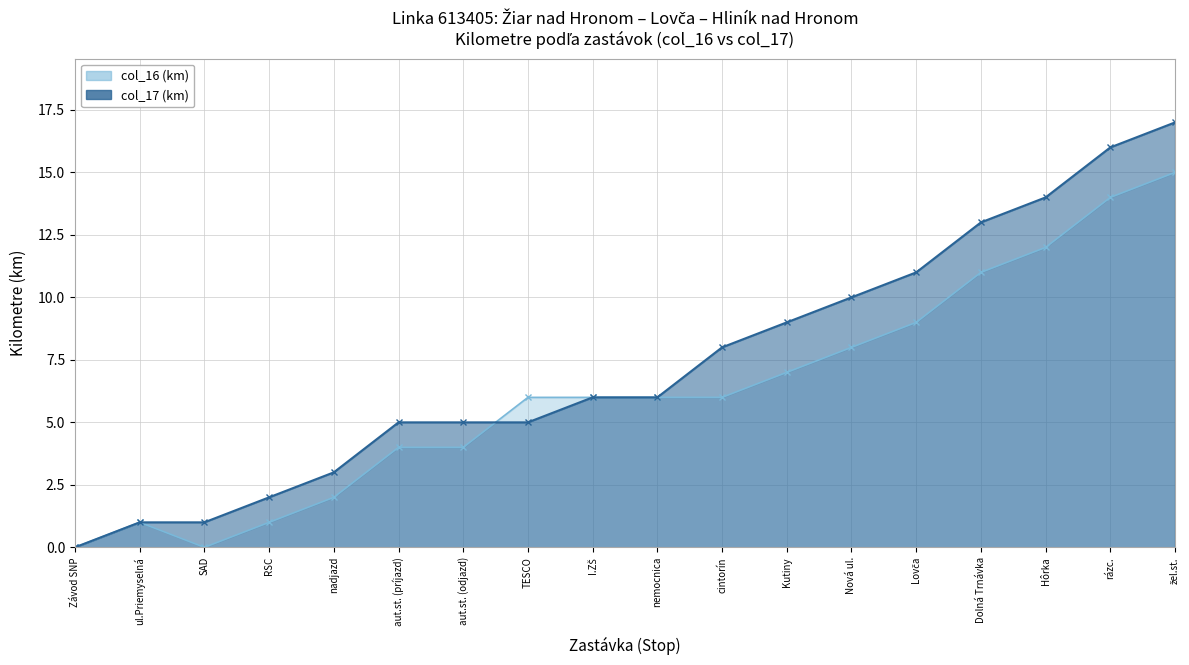

What is the spread (max minus min) of values at nadjazd?

1